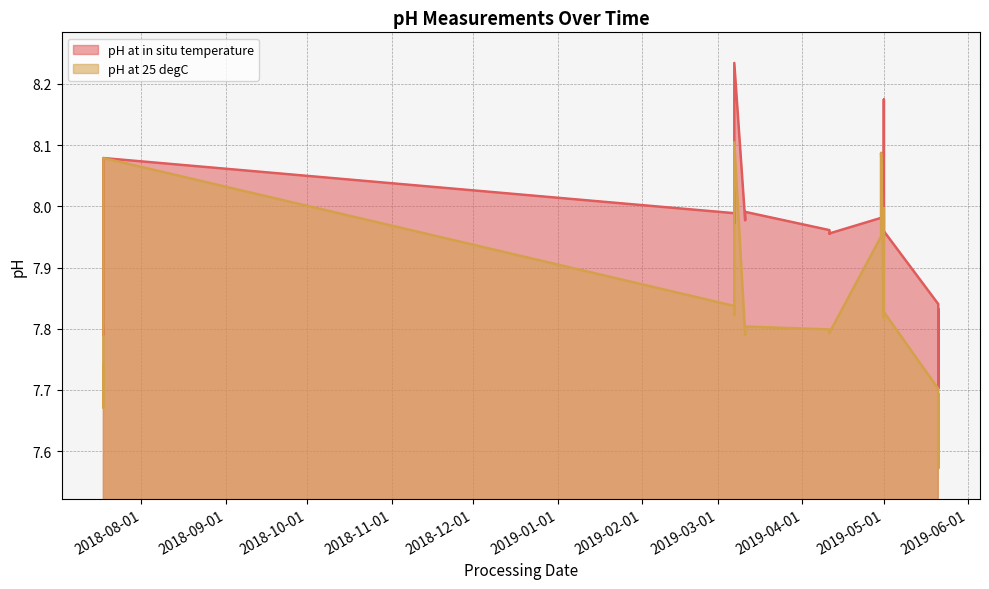

True or false: pH at 25 degC and pH at in situ temperature intersect in this chart.

False